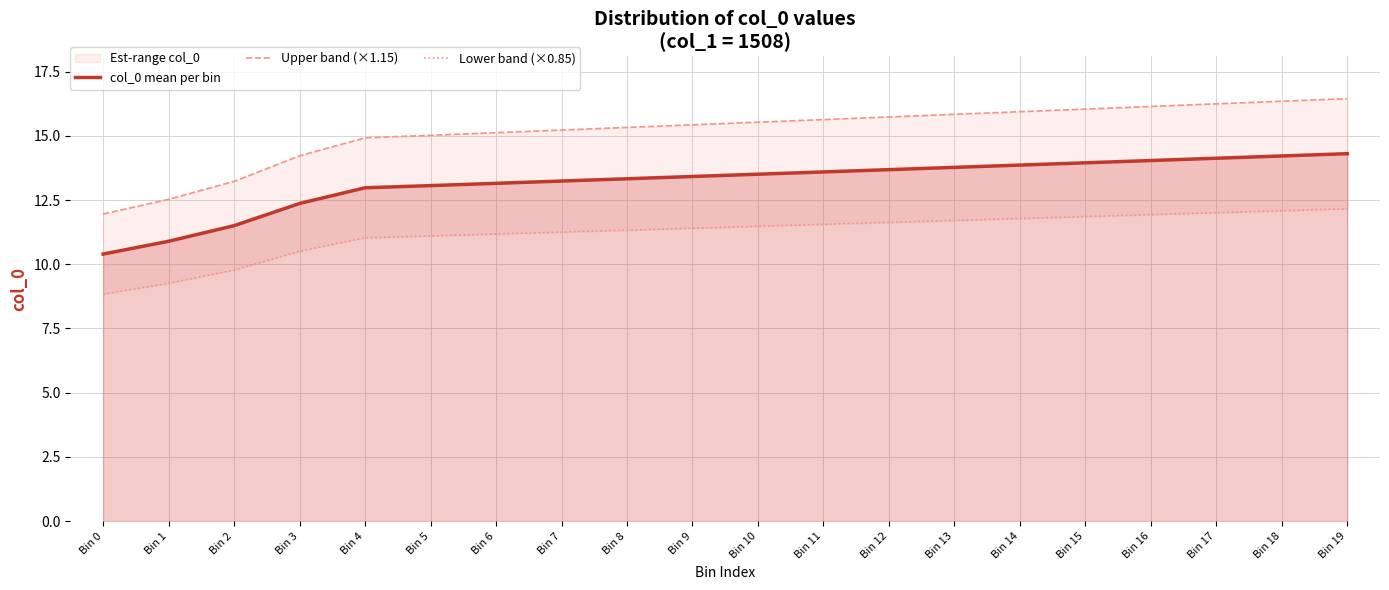

What is the average value of the Lower band (×0.85) series?

11.2